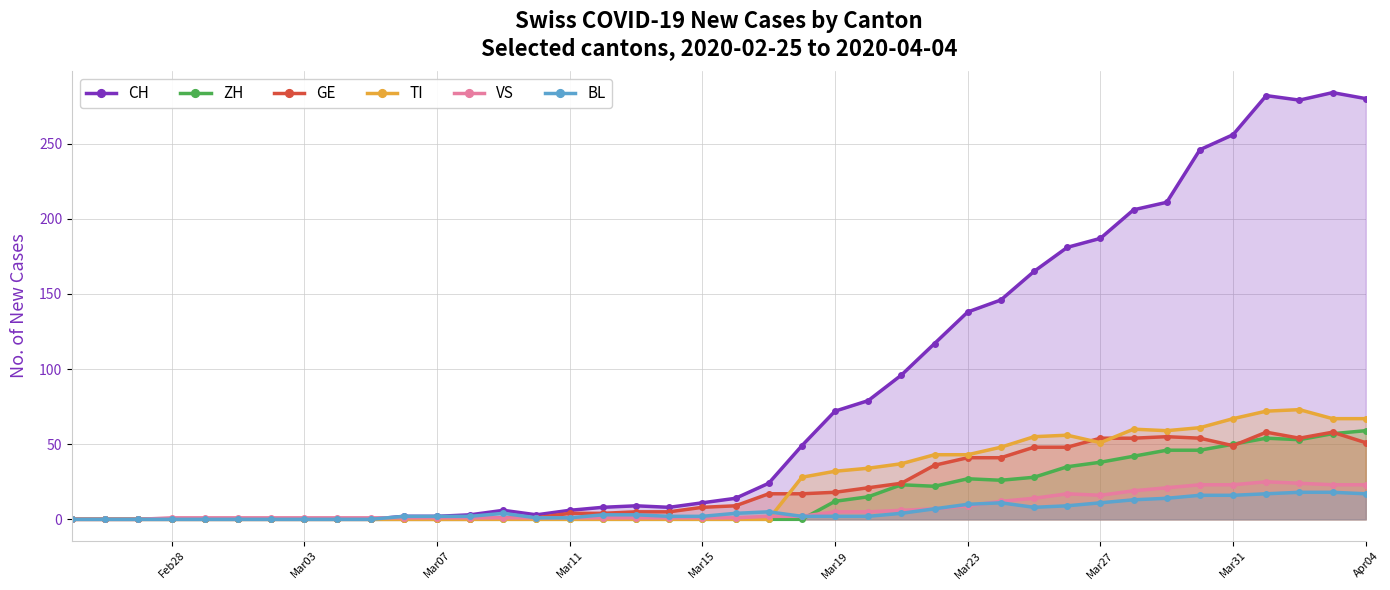

Which series has the largest range (max minus min)?

CH